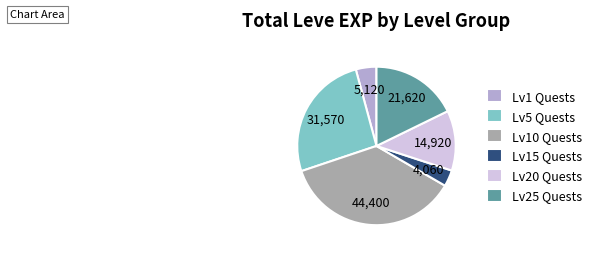

Rank the categories by value from highest to lowest.

Lv10 Quests, Lv5 Quests, Lv25 Quests, Lv20 Quests, Lv1 Quests, Lv15 Quests